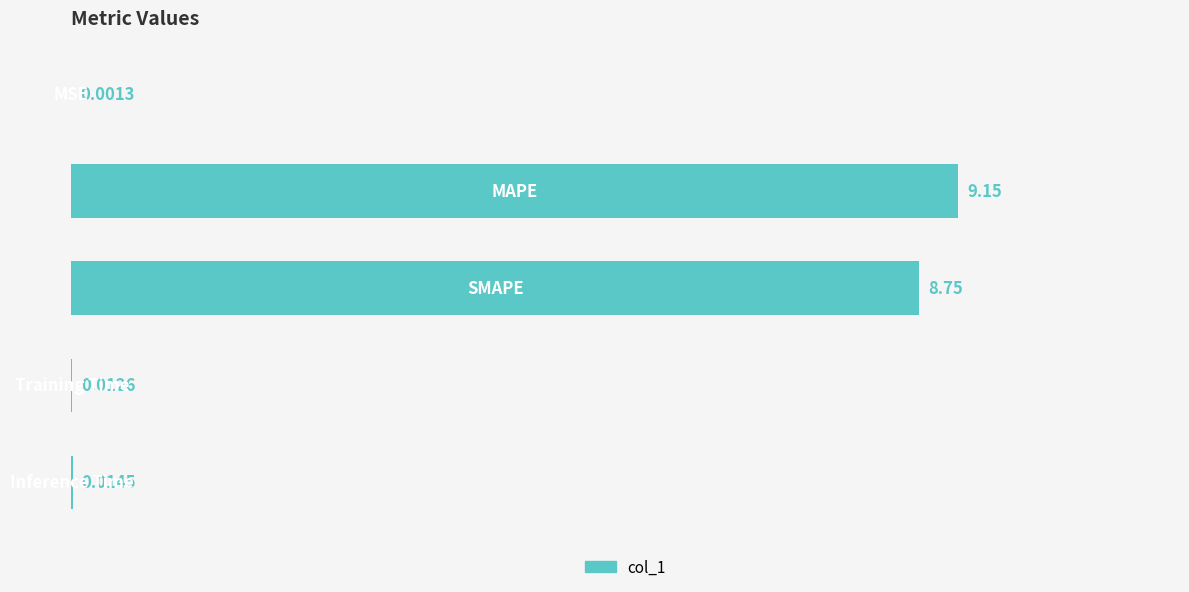

What is the sum of all values?

17.9